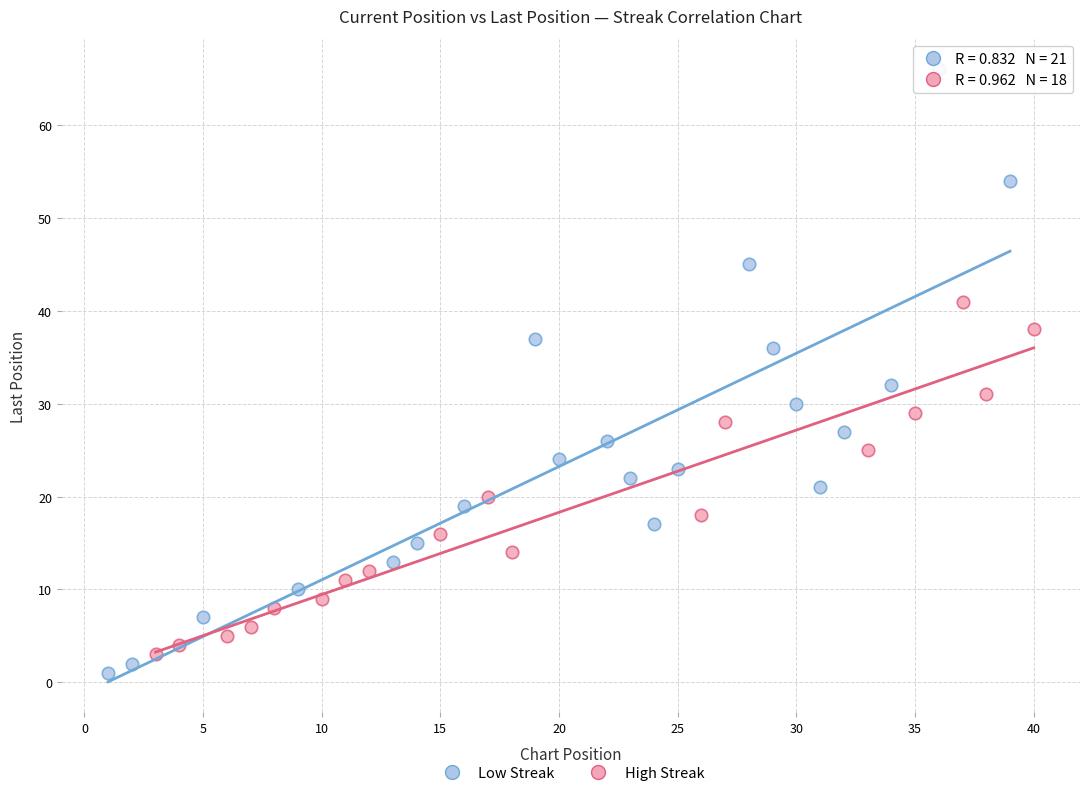

Which series has the widest spread of Y values?

Low Streak